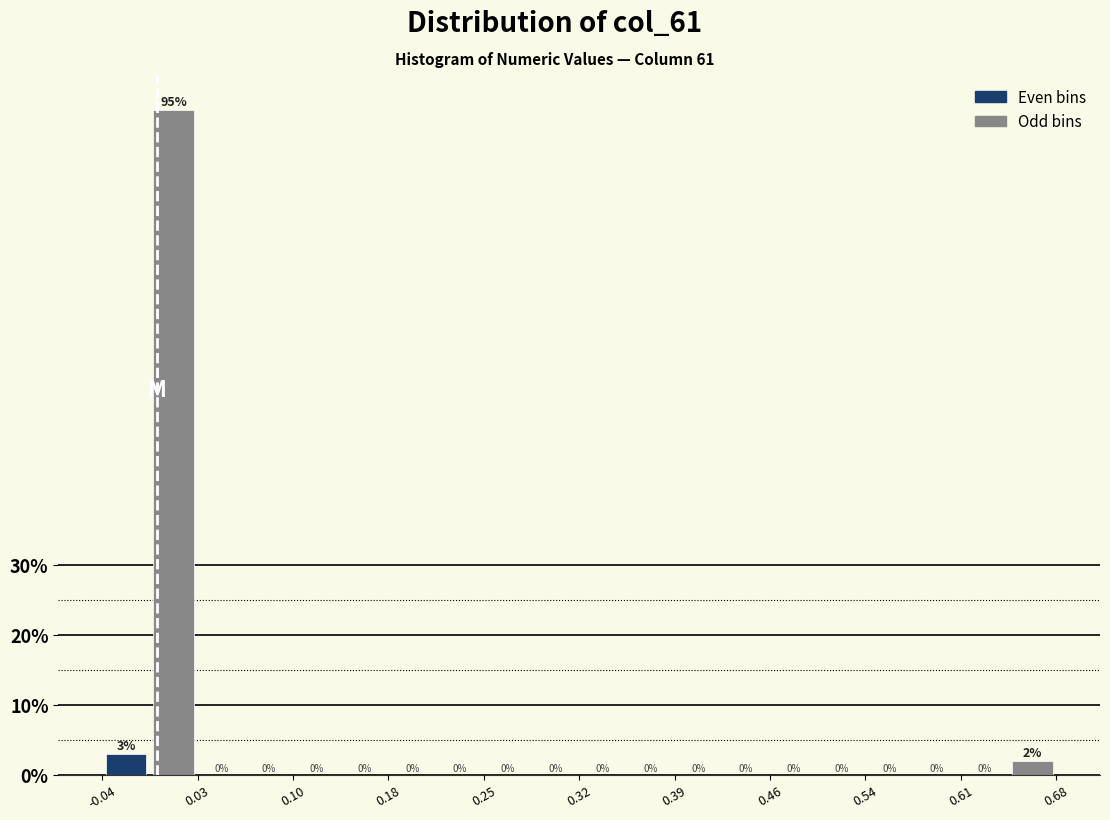

Read against the x-axis, roughly where is the centre of the tallest bar?

0.01